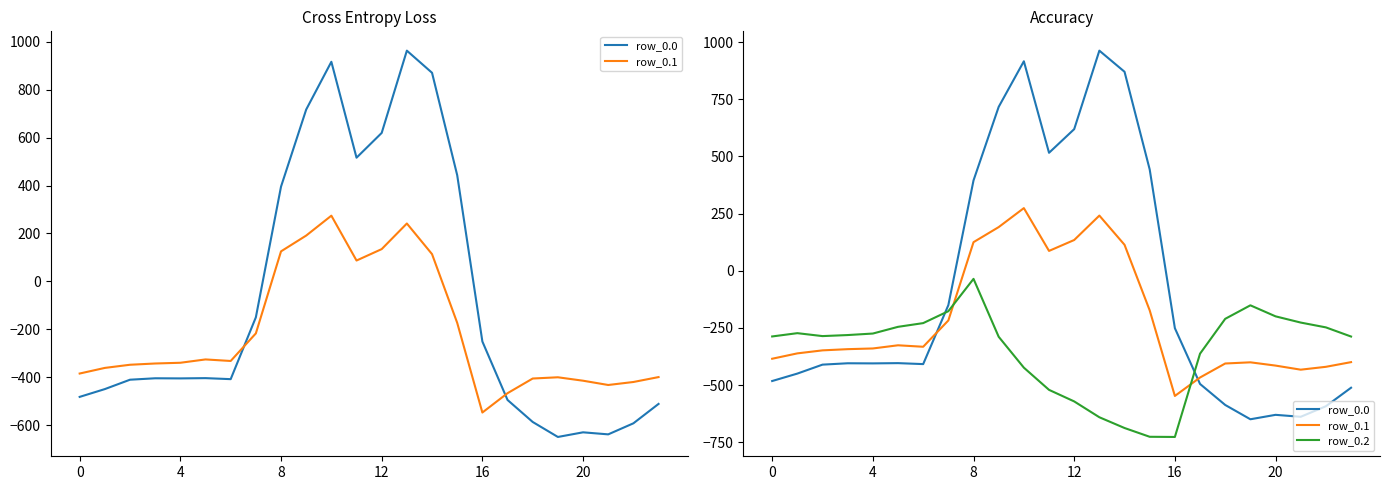

What is the value of the row_0.2 point at the 15th from the left?

-687.4